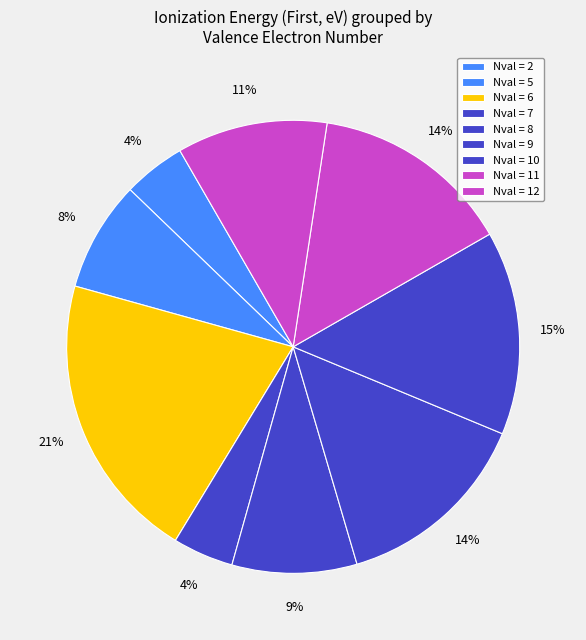

How many segments does this pie chart have?

9